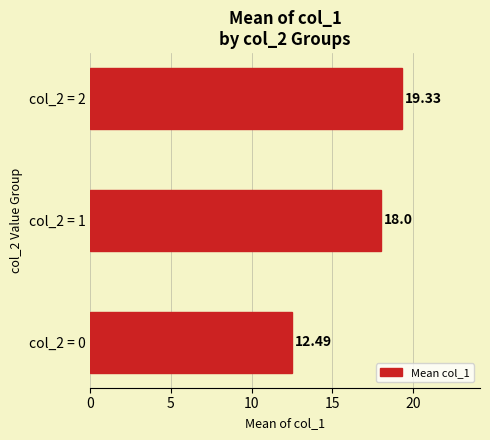

What is the average value?

16.6